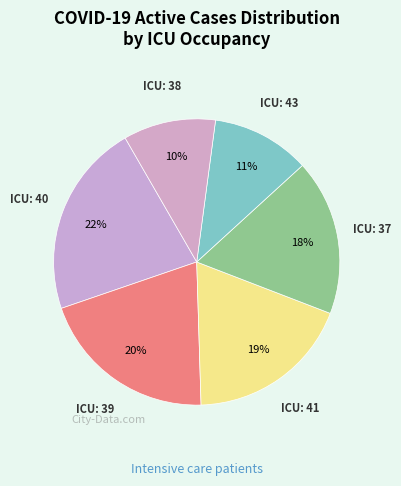

True or false: ICU: 38 accounts for 10% of the total.

True